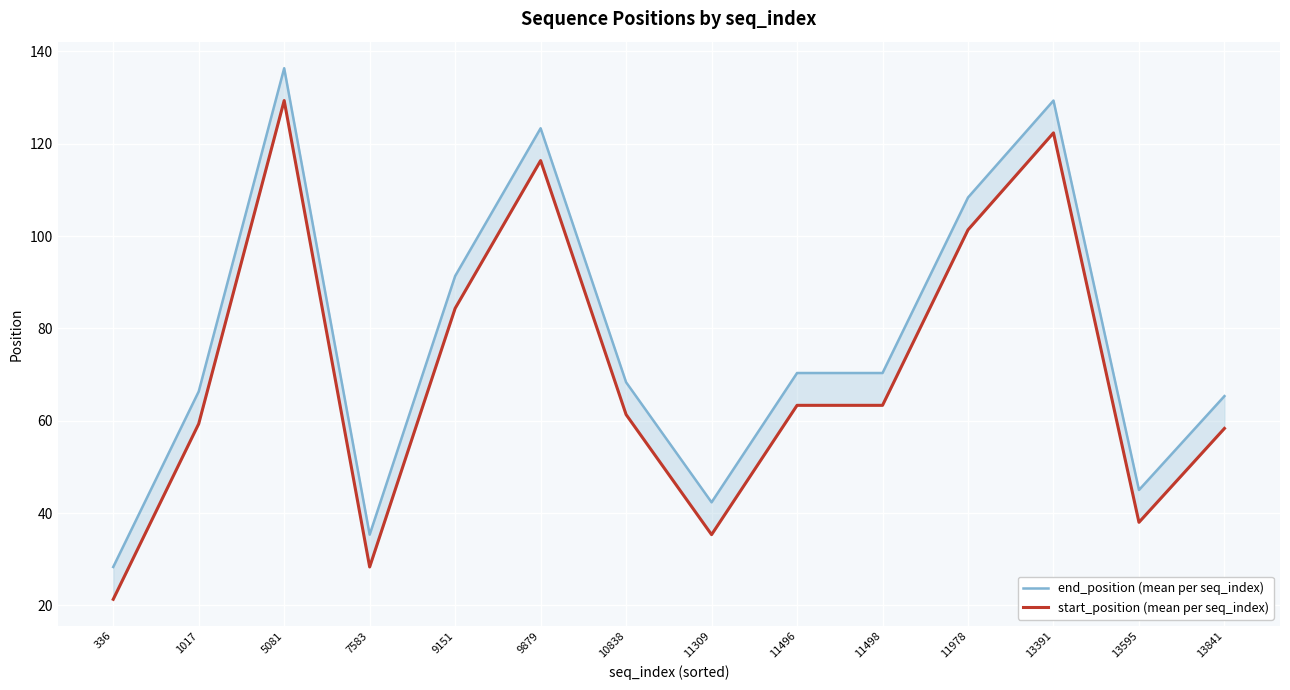

What is the value of the start_position (mean per seq_index) point at the 5th from the left?

84.3